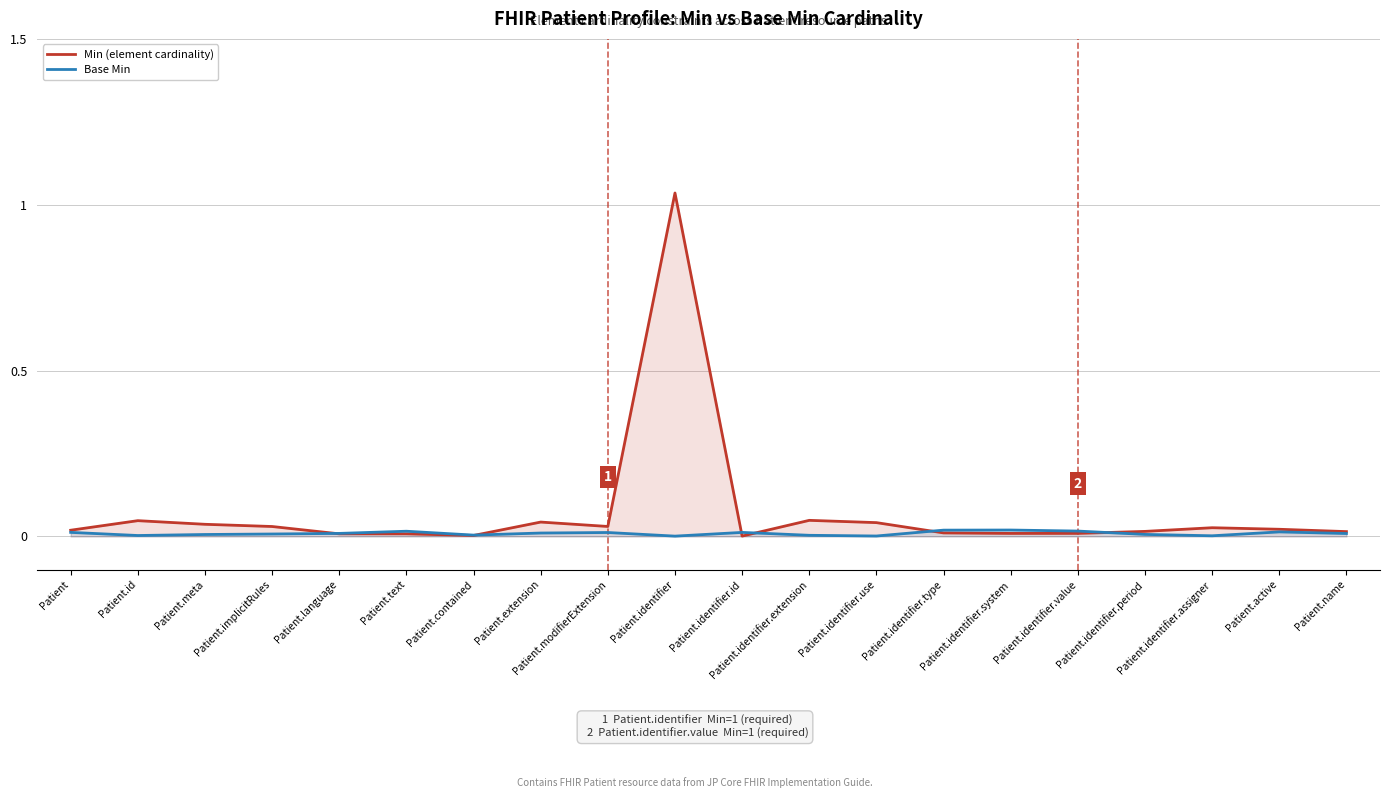

List the series in order of their overall mean, lowest first.

Base Min, Min (element cardinality)